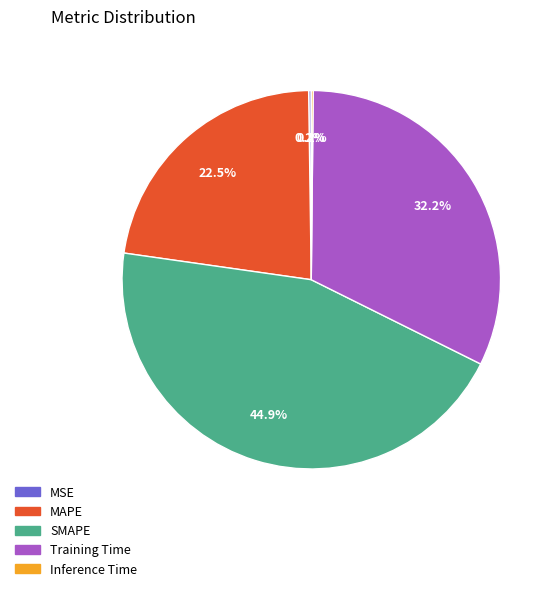

Is there any slice that represents more than half of the pie?

No